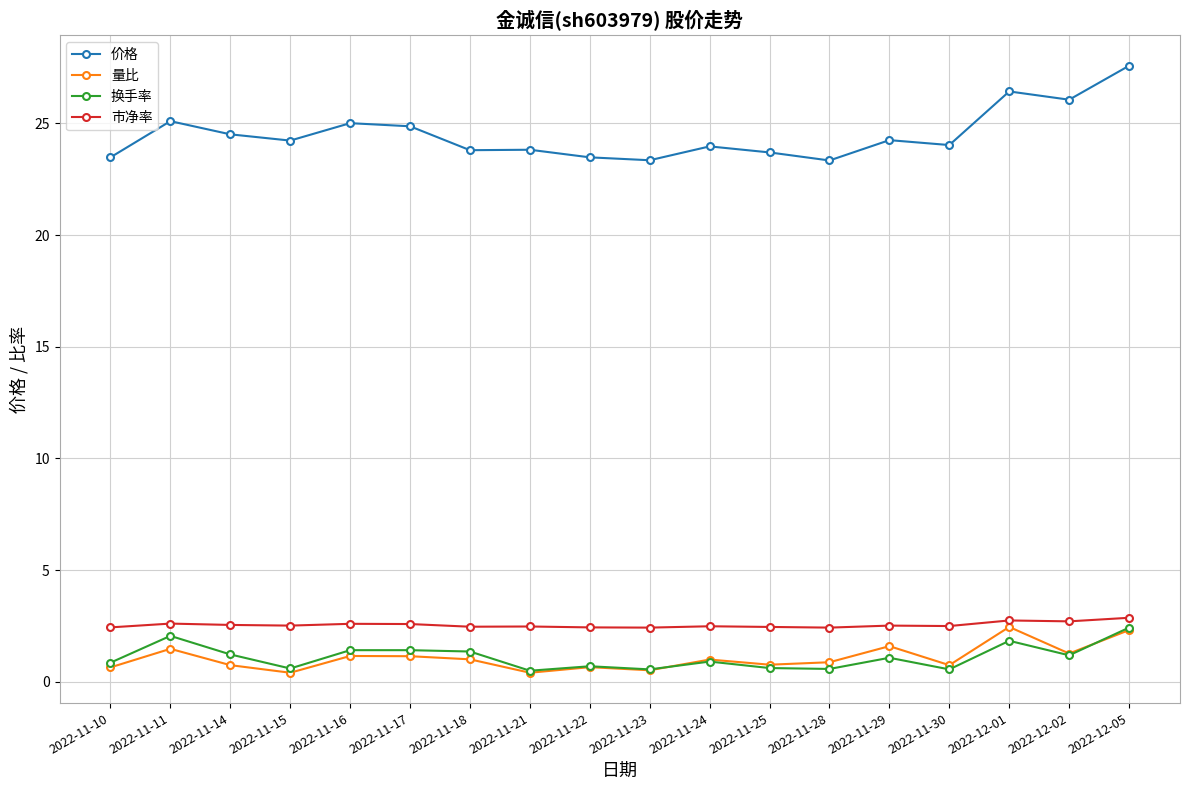

True or false: 价格 and 换手率 cross at least once.

False